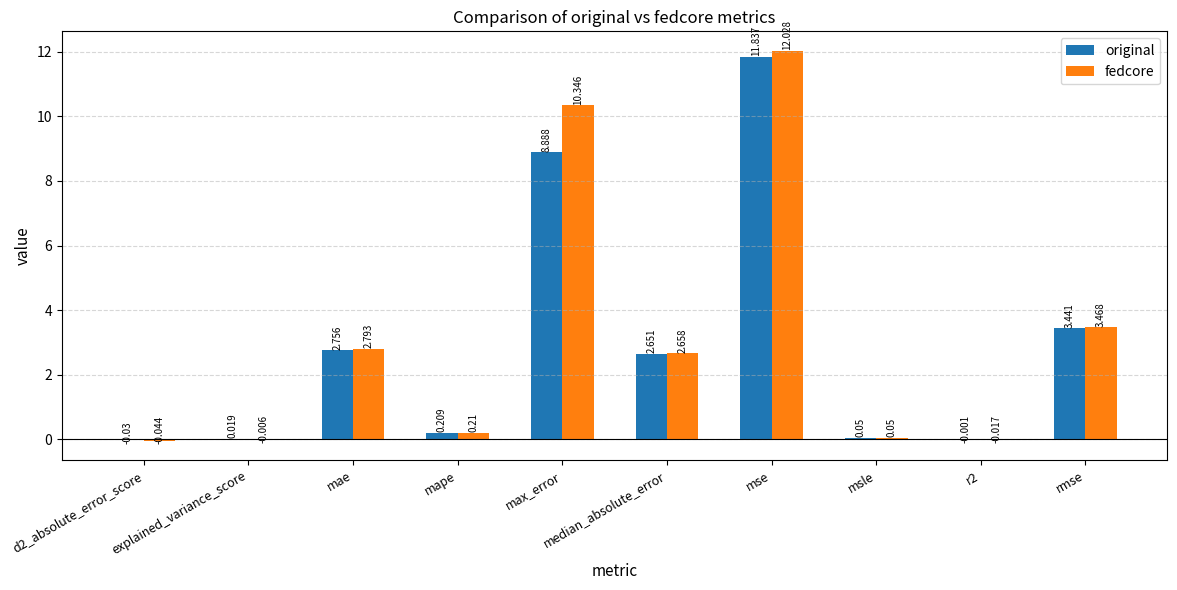

Which series has the largest range (max minus min)?

fedcore